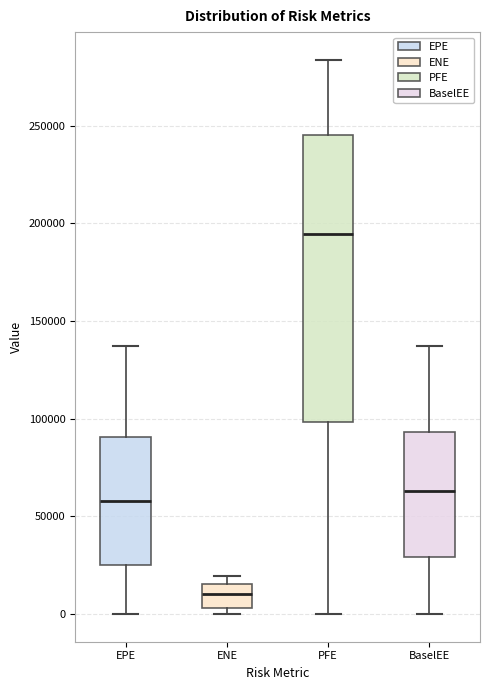

Comparing the boxes themselves (not the whiskers), which one is the tallest?

PFE